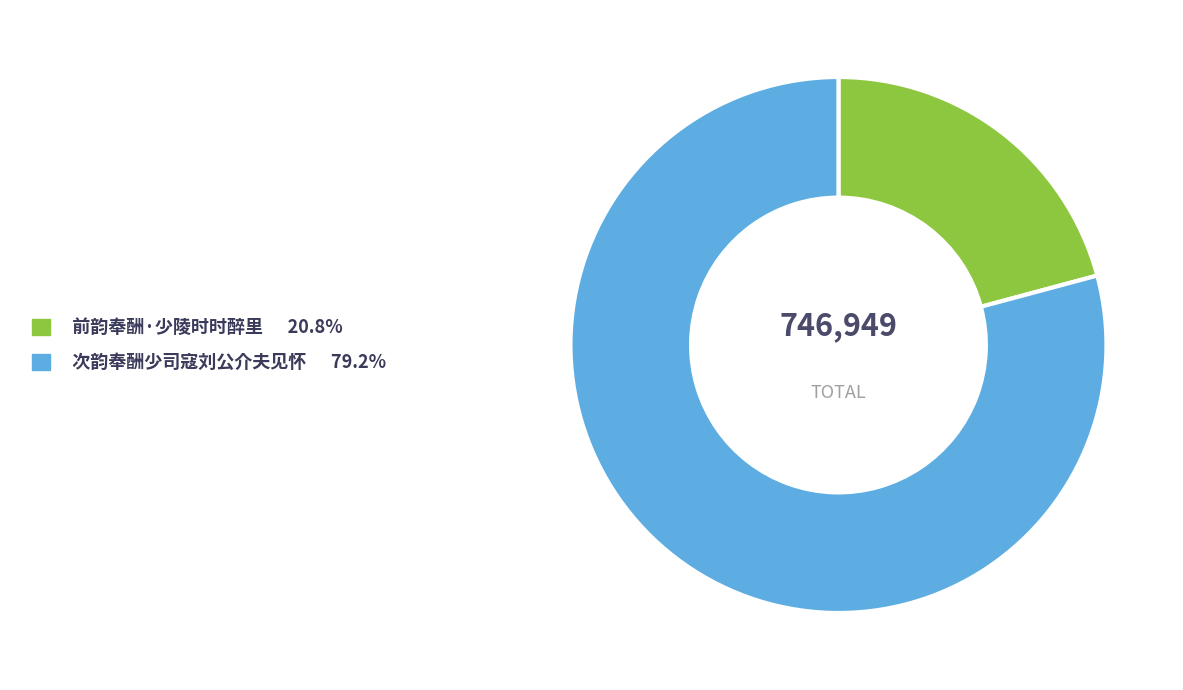

Which category has the biggest portion of the pie?

次韵奉酬少司寇刘公介夫见怀